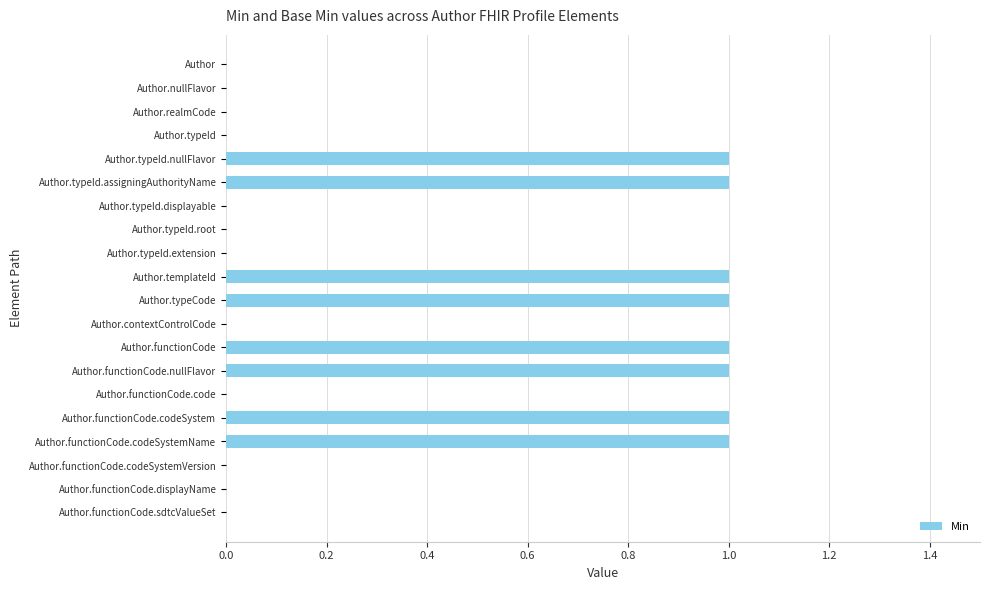

What is the change in value from Author.nullFlavor to Author.functionCode.nullFlavor?

+1